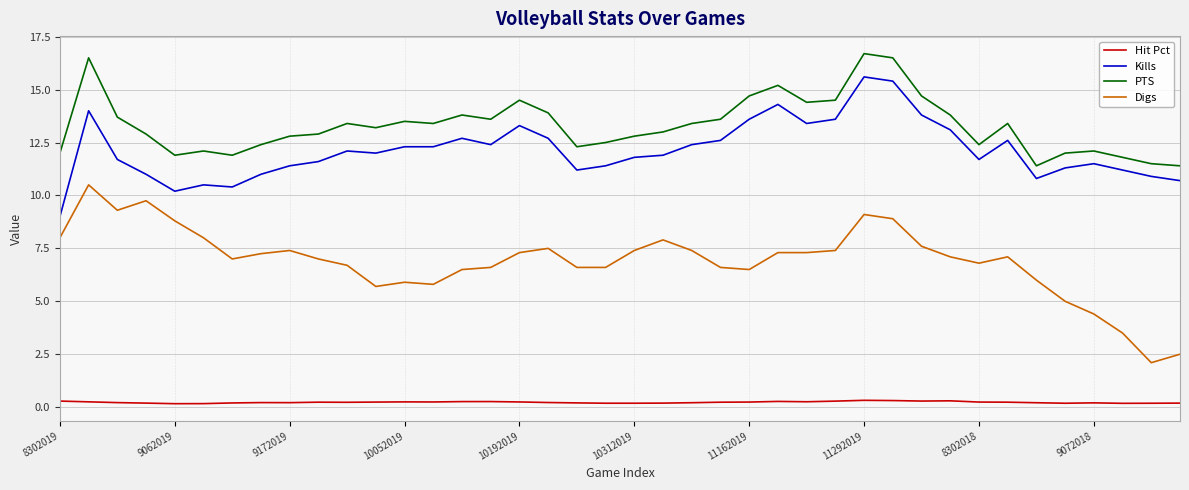

What is the highest value of the Kills series?

15.6